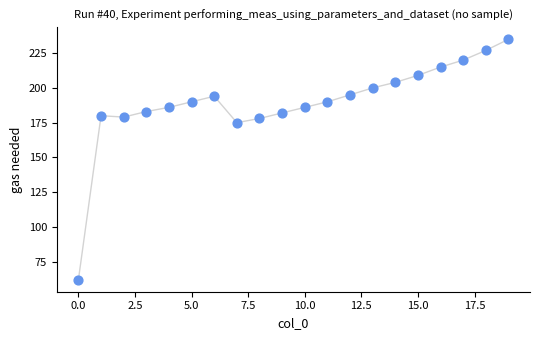

What Y value in the scatter plot is closest to 148?

175